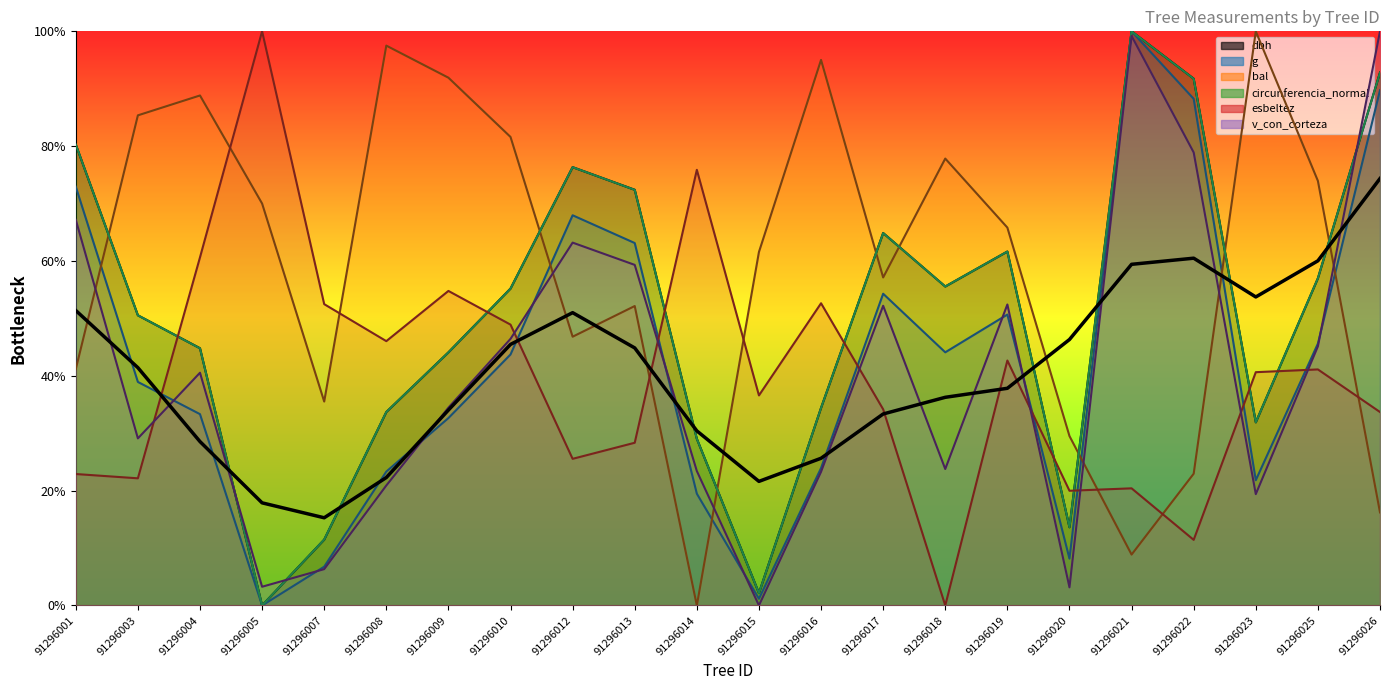

Where is the first local minimum for bal?

91296007